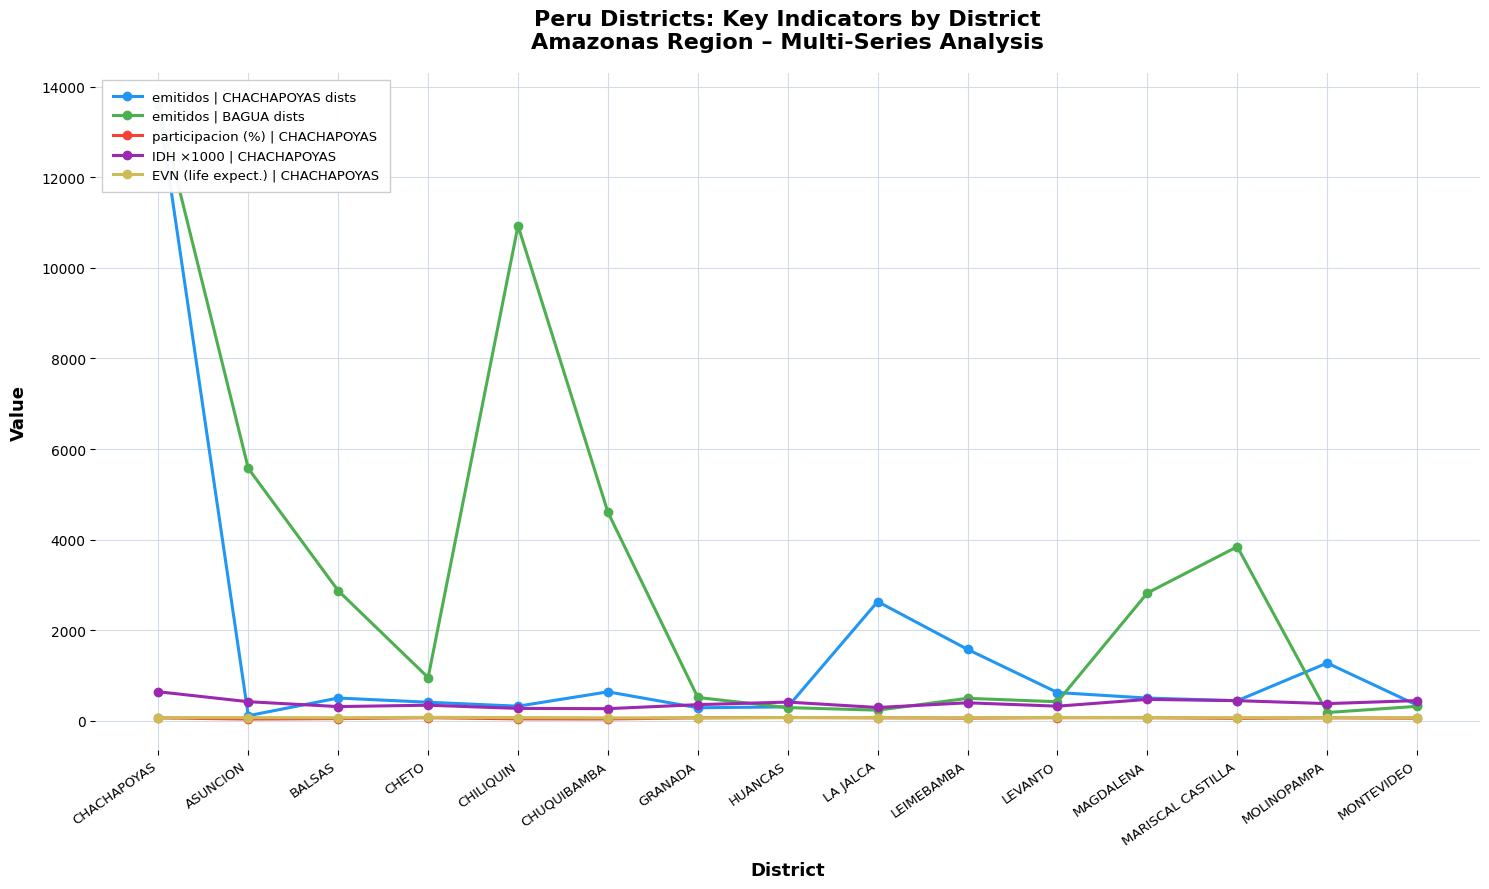

At which category does emitidos | BAGUA dists reach its first local peak?

CHILIQUIN